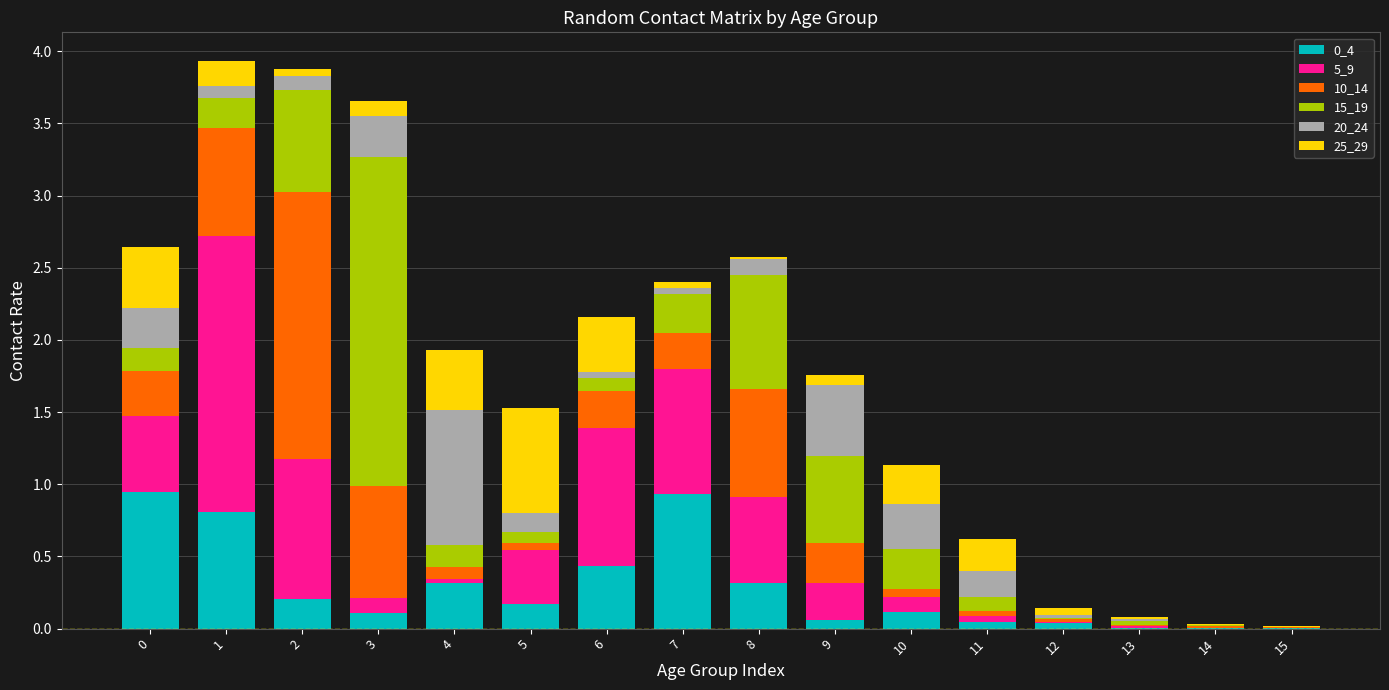

True or false: 0_4 has a value of 0.1 at 9.

True